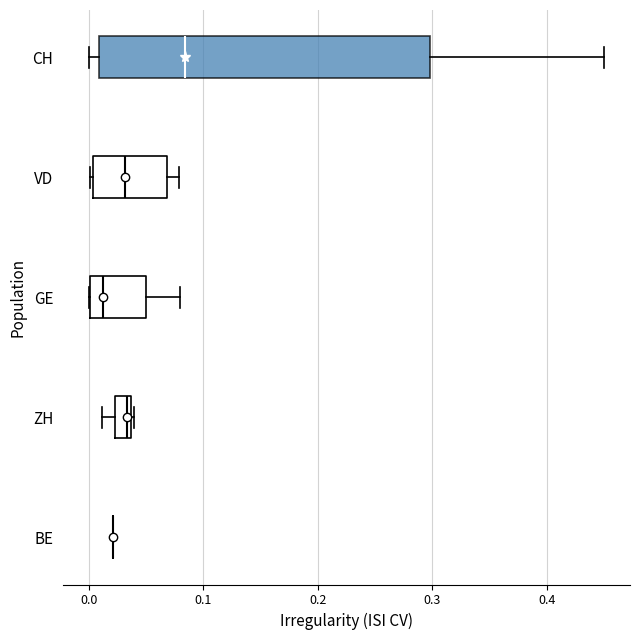

Comparing the boxes themselves (not the whiskers), which one is the widest?

CH